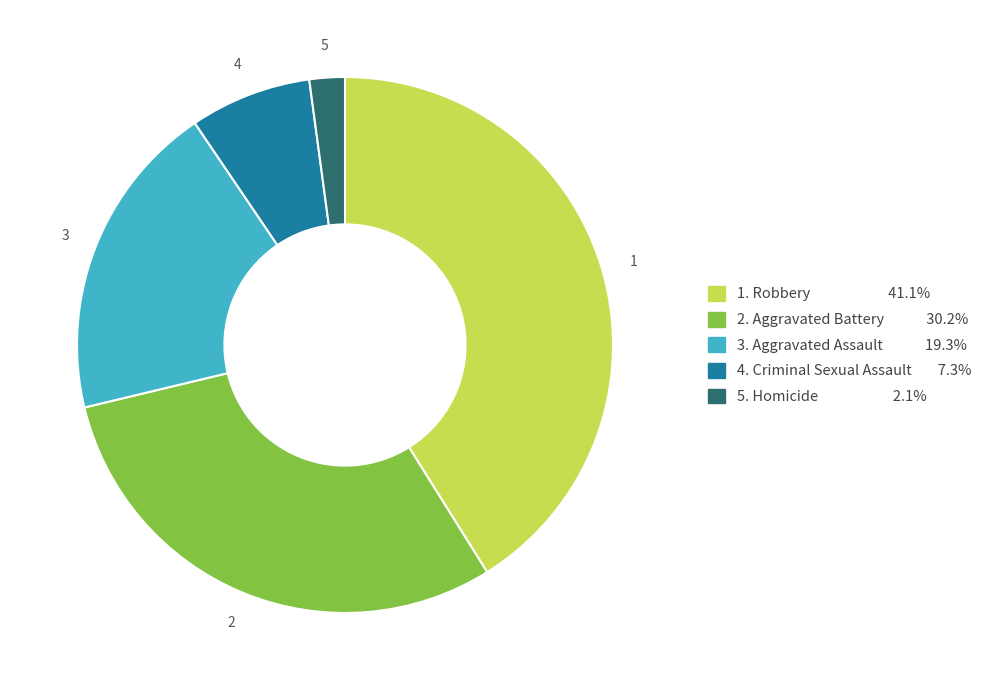

Is there a majority slice in this chart?

No